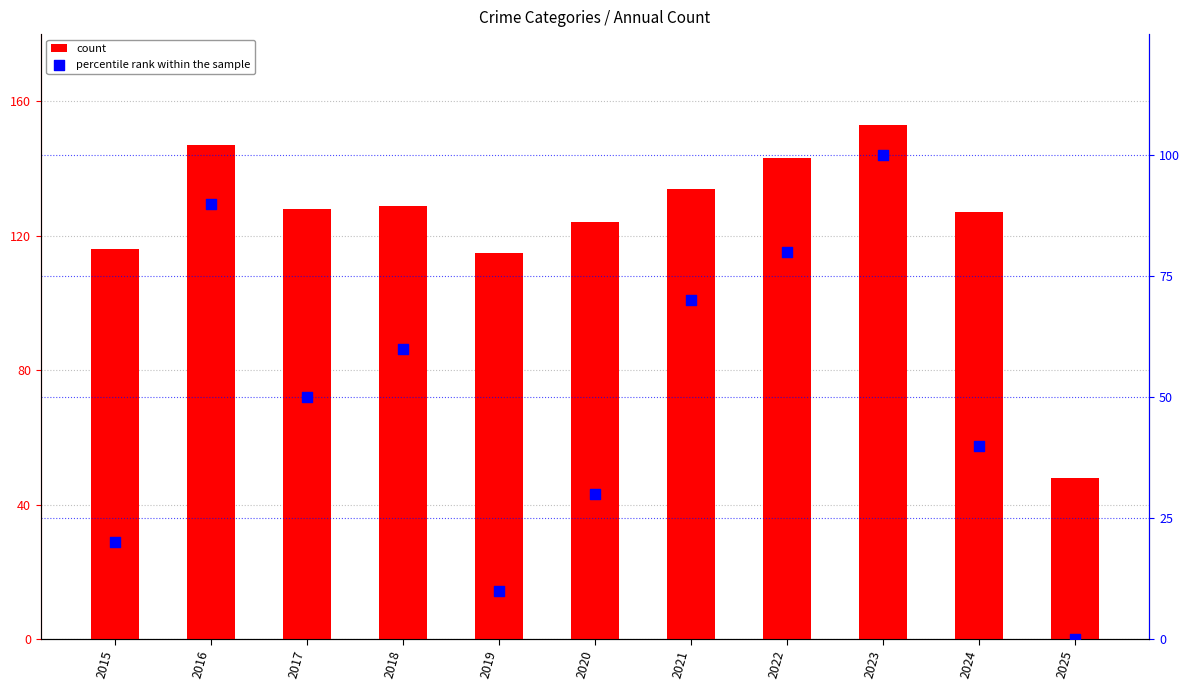

Which has a higher value, 2020 or 2019?

2020